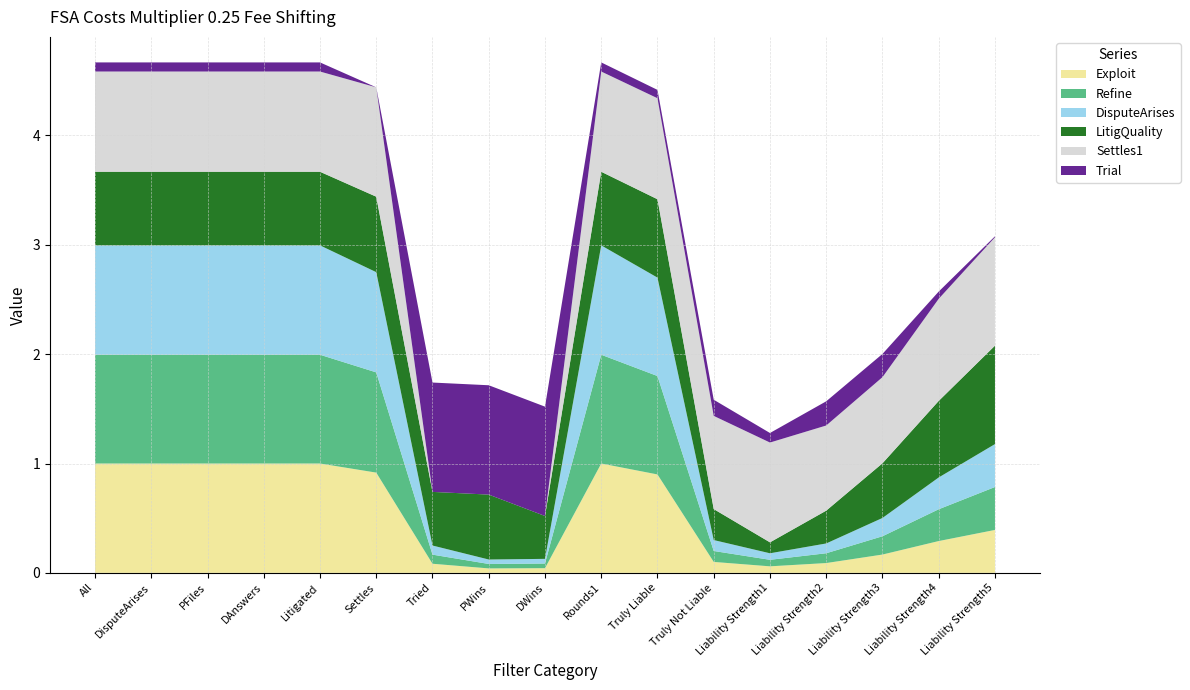

Reading left to right, what are all the values shown in this chart?

Exploit: 1.0	1.0	1.0	1.0	1.0	0.9	0.1	0.0	0.0	1.0	0.9	0.1	0.1	0.1	0.2	0.3	0.4
Refine: 1.0	1.0	1.0	1.0	1.0	0.9	0.1	0.0	0.0	1.0	0.9	0.1	0.1	0.1	0.2	0.3	0.4
DisputeArises: 1.0	1.0	1.0	1.0	1.0	0.9	0.1	0.0	0.0	1.0	0.9	0.1	0.1	0.1	0.2	0.3	0.4
LitigQuality: 0.7	0.7	0.7	0.7	0.7	0.7	0.5	0.6	0.4	0.7	0.7	0.3	0.1	0.3	0.5	0.7	0.9
Settles1: 0.9	0.9	0.9	0.9	0.9	1.0	0.0	0.0	0.0	0.9	0.9	0.9	0.9	0.8	0.8	0.9	1.0
Trial: 0.1	0.1	0.1	0.1	0.1	0.0	1.0	1.0	1.0	0.1	0.1	0.1	0.1	0.2	0.2	0.1	0.0